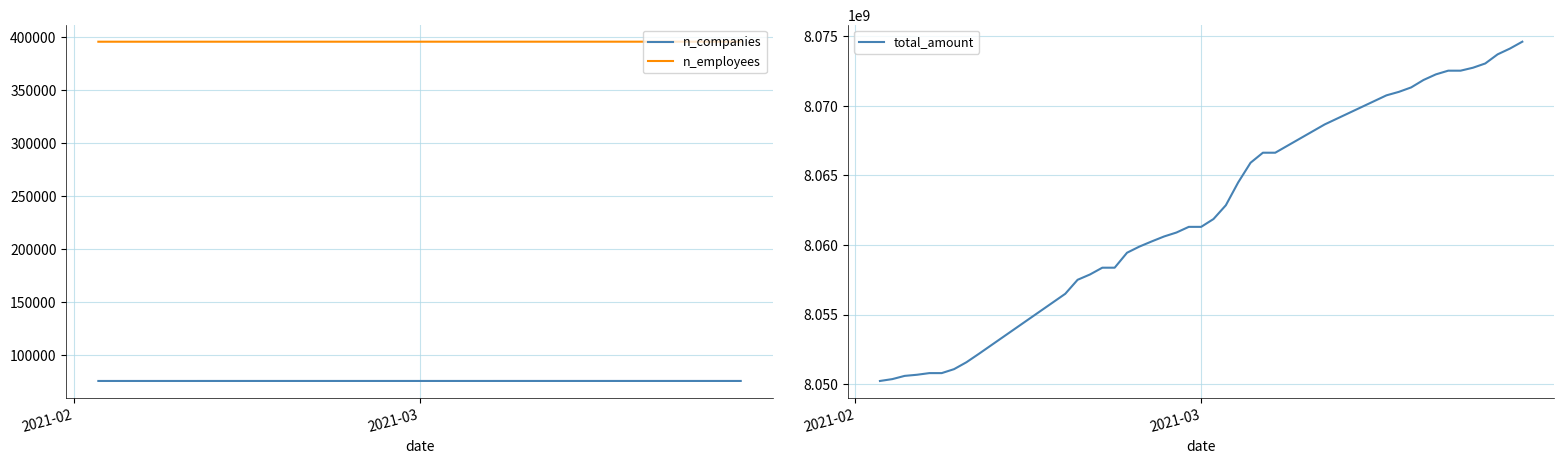

True or false: n_companies and total_amount intersect in this chart.

False